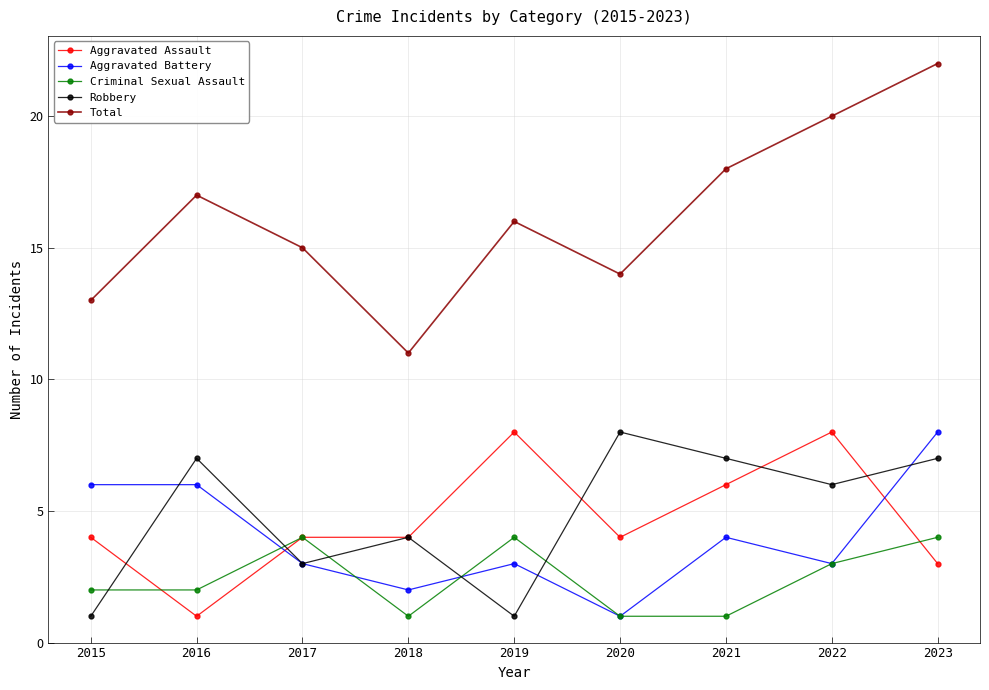

True or false: Aggravated Battery and Criminal Sexual Assault intersect in this chart.

True